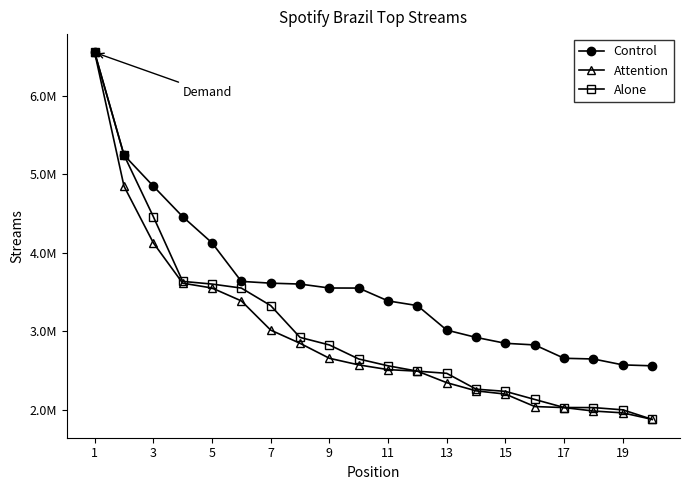

What are all the series names shown in the legend?

Control, Attention, Alone